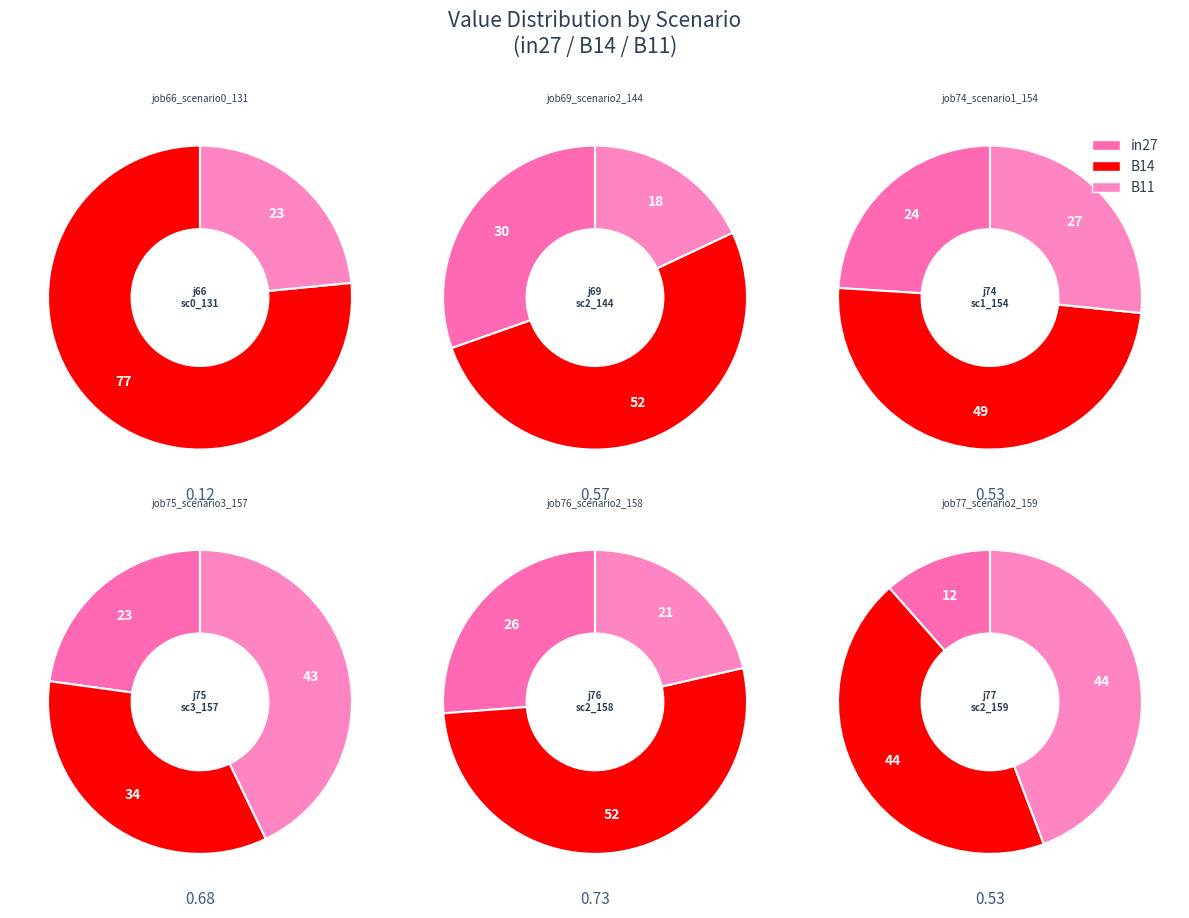

Which has a higher value, B11 or B14?

B14